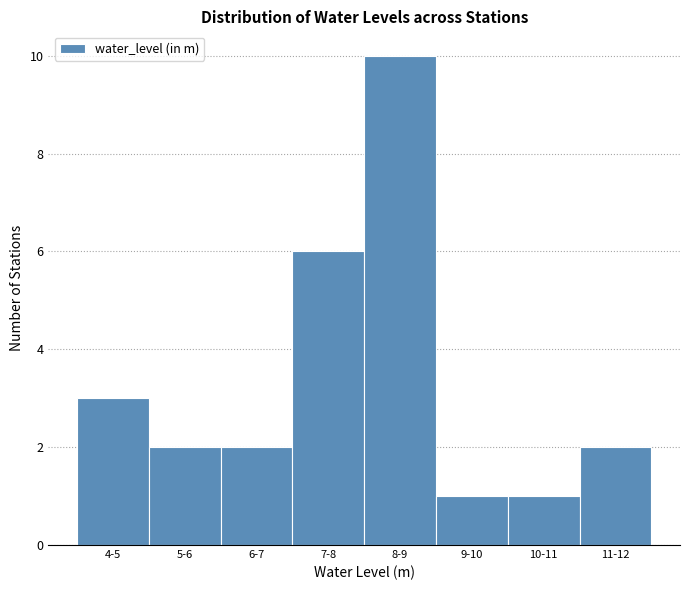

Reading left to right, extract all data points from this chart.

3	2	2	6	10	1	1	2